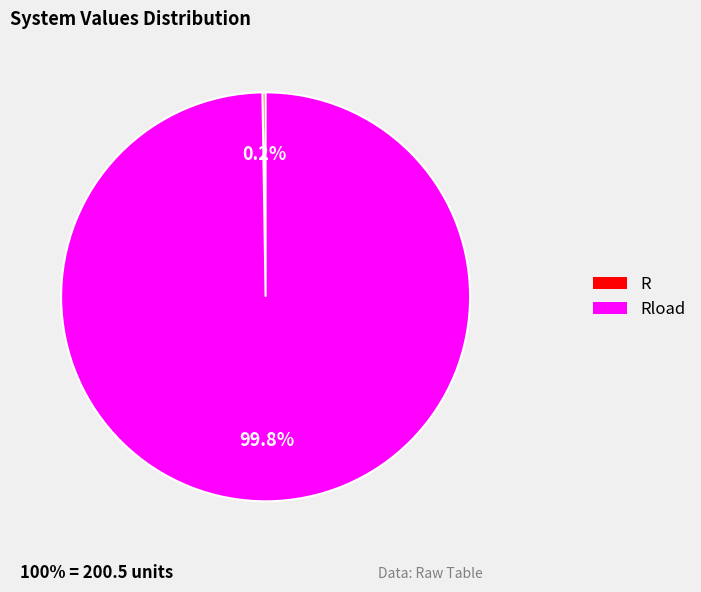

Is there any slice that represents more than half of the pie?

Yes